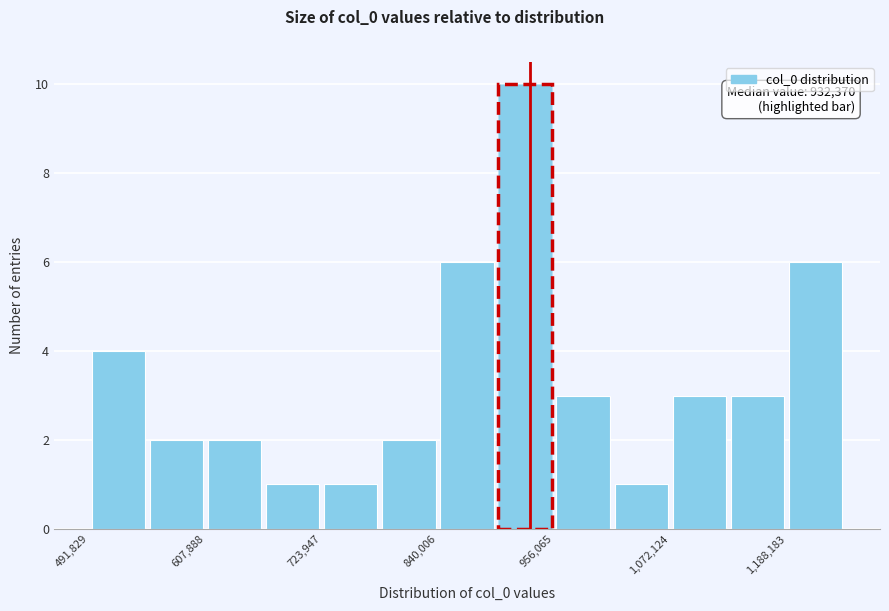

Read against the x-axis, roughly where is the centre of the tallest bar?

920000